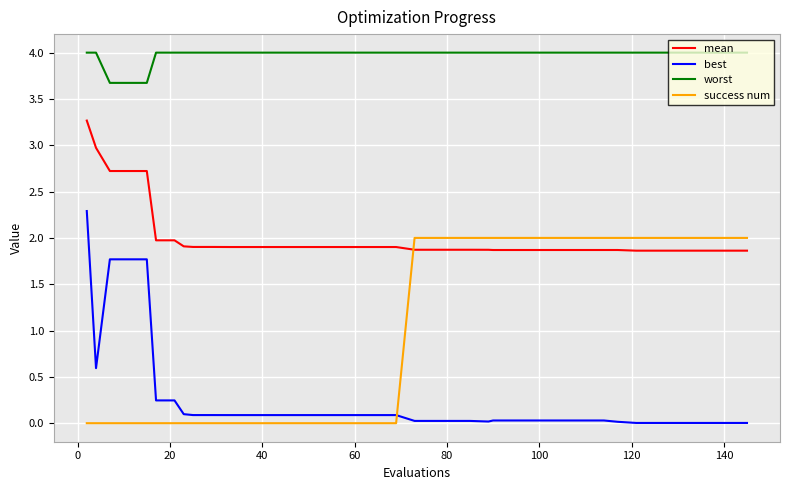

True or false: worst and best cross at least once.

False